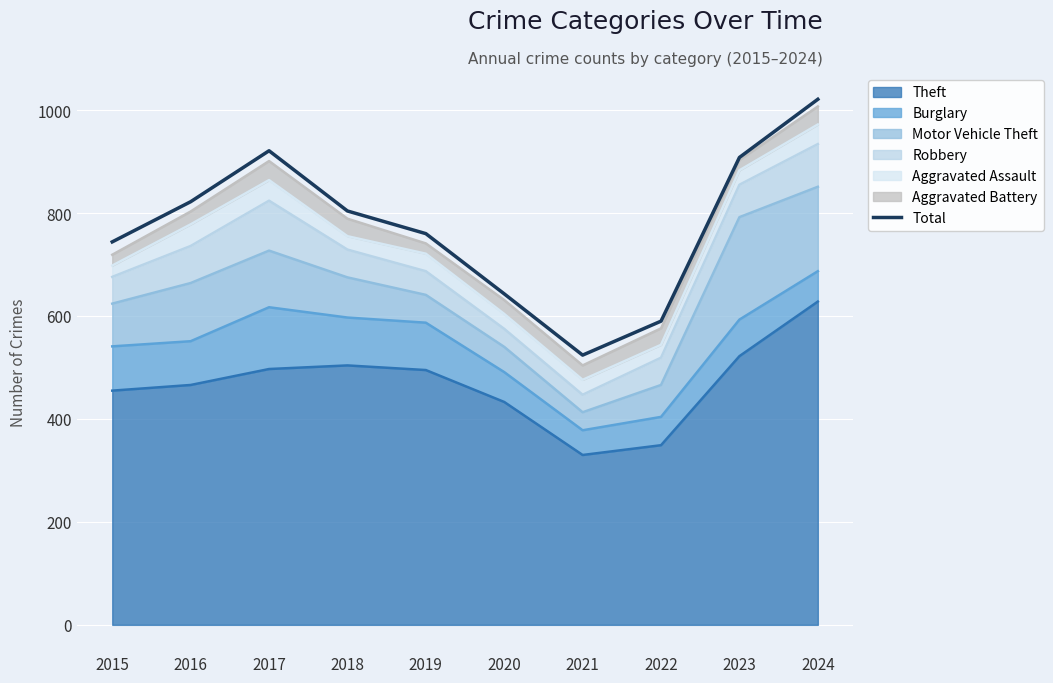

What is the difference between the values at 2015 and 2017?

177